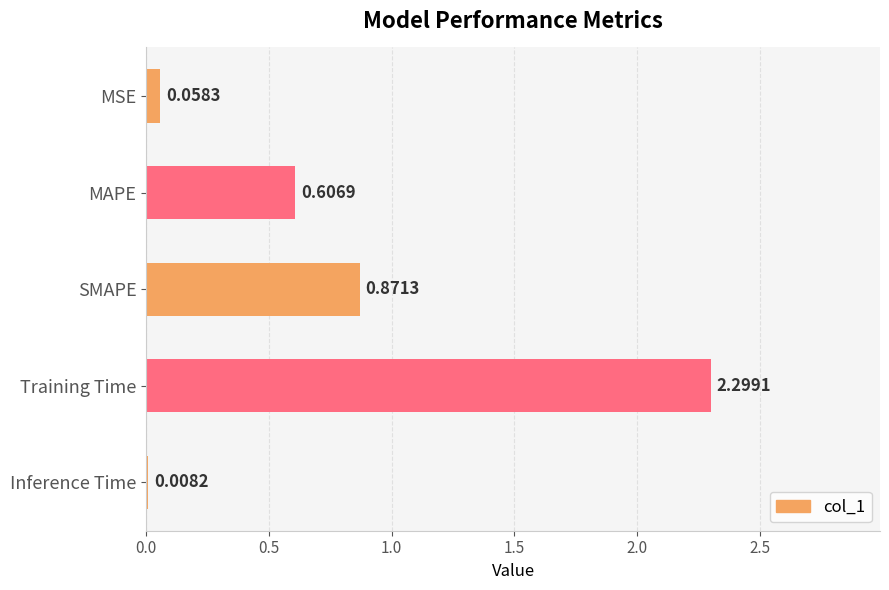

Count the number of categories in the chart.

5